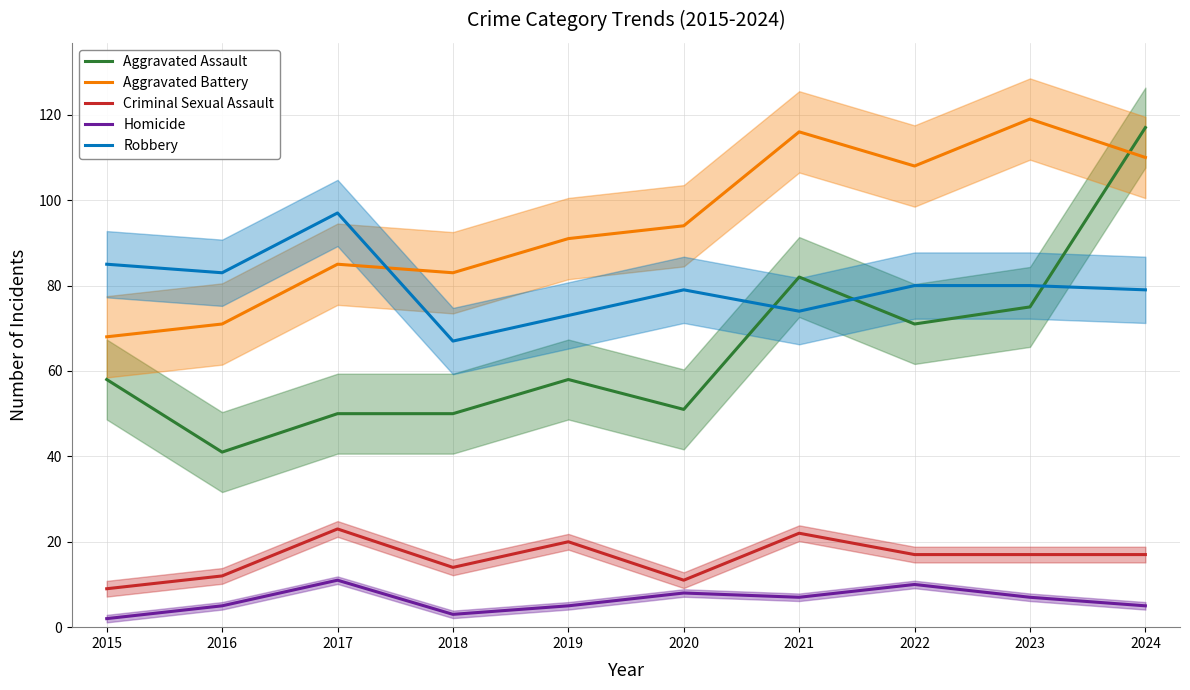

At which label is Aggravated Battery closest to 93?

2020